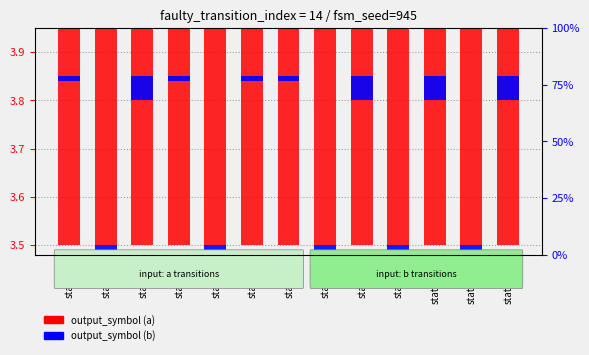

Where is output_symbol (a) nearest to the value 3?

state_1